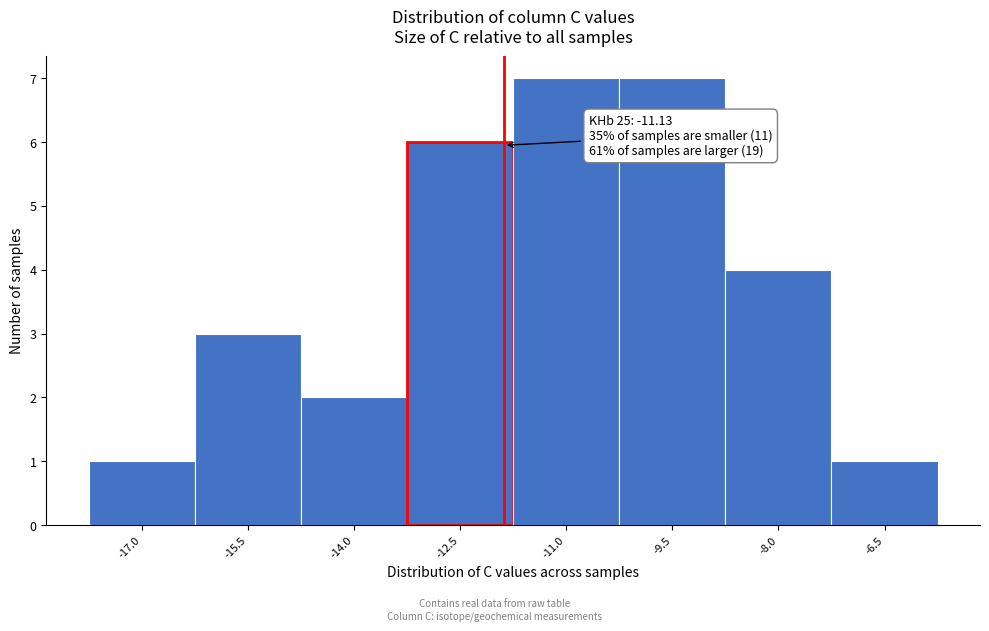

Reading right to left, extract all data points from this chart.

-6.5=1	-8.0=4	-9.5=7	-11.0=7	-12.5=6	-14.0=2	-15.5=3	-17.0=1